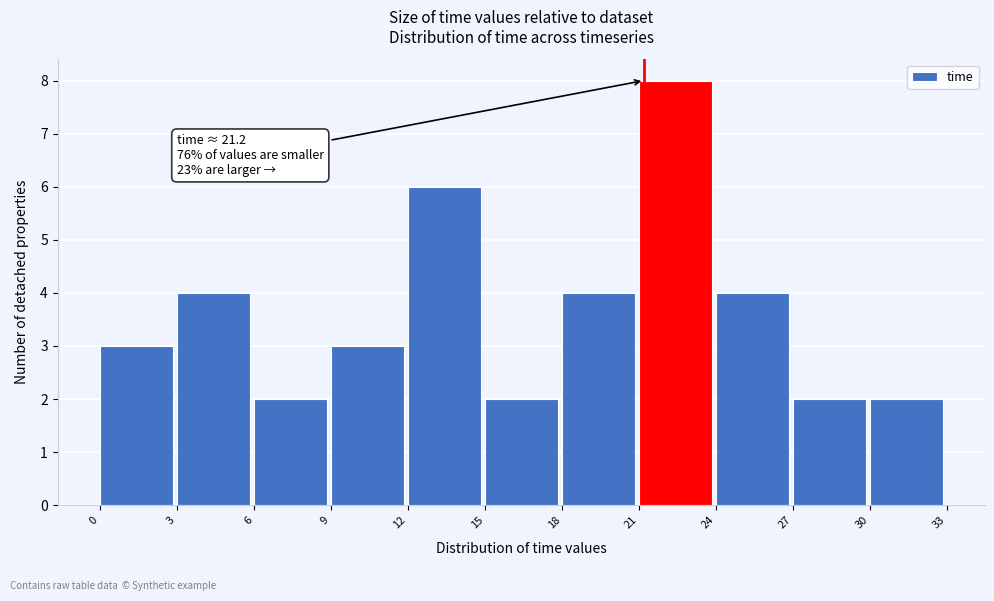

Which range on the x-axis has the tallest bar?

21 to 24